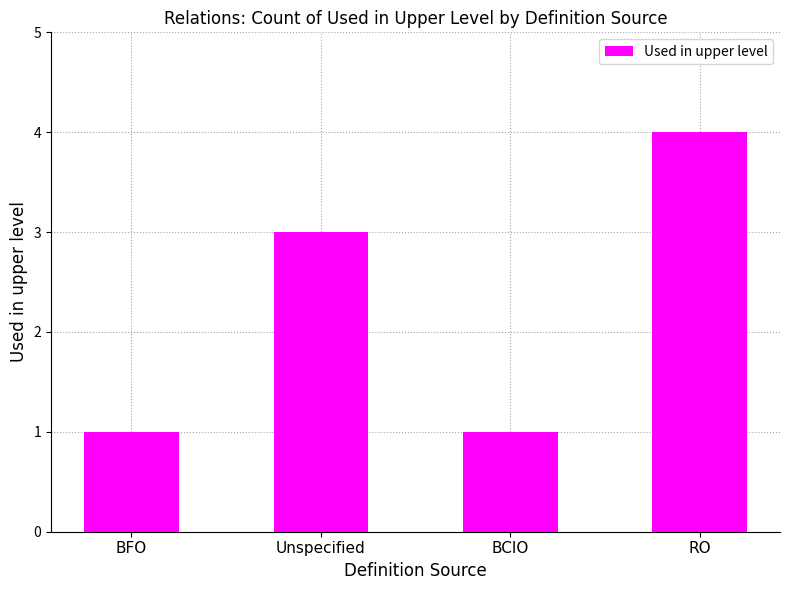

Count the number of categories in the chart.

4